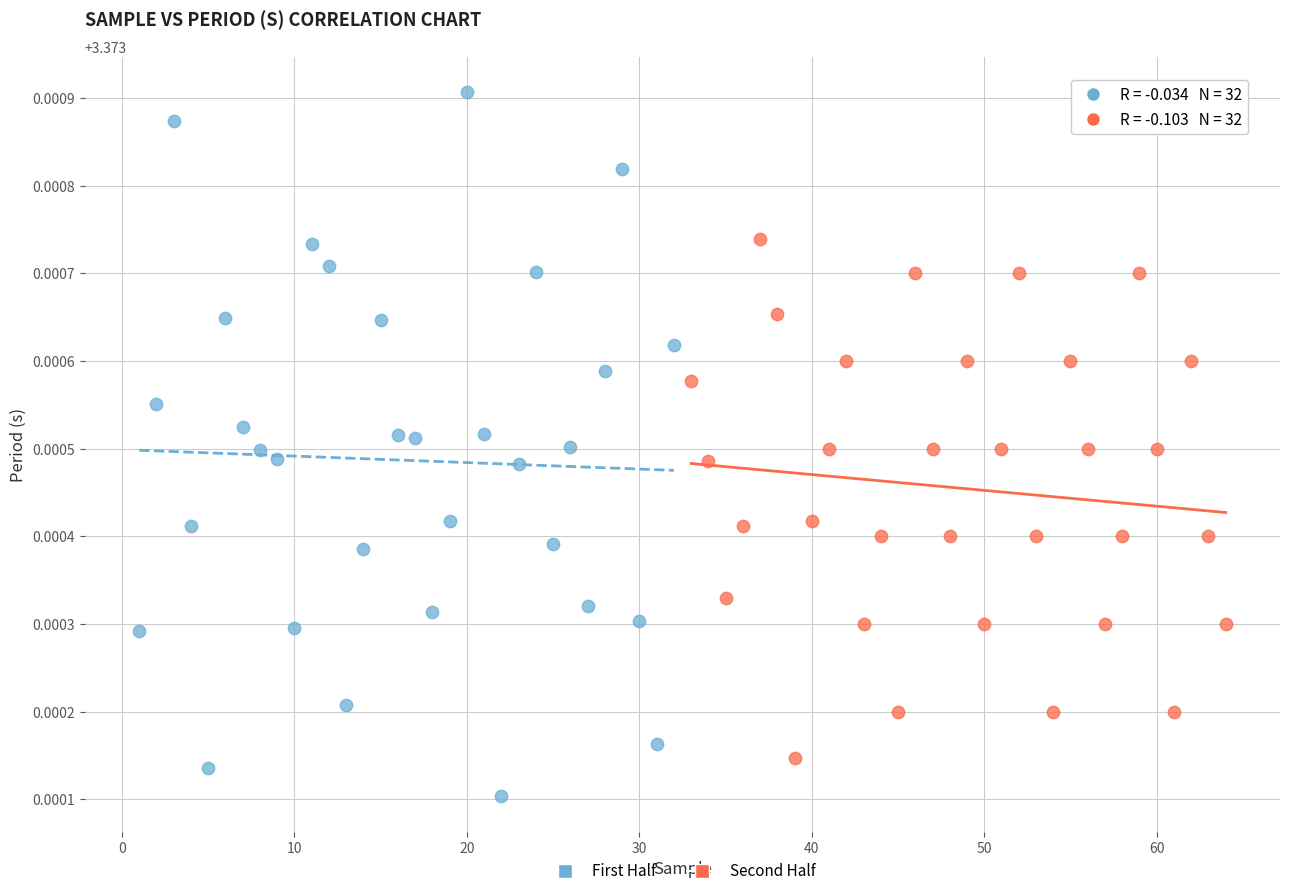

Which series has the widest spread of Y values?

First Half